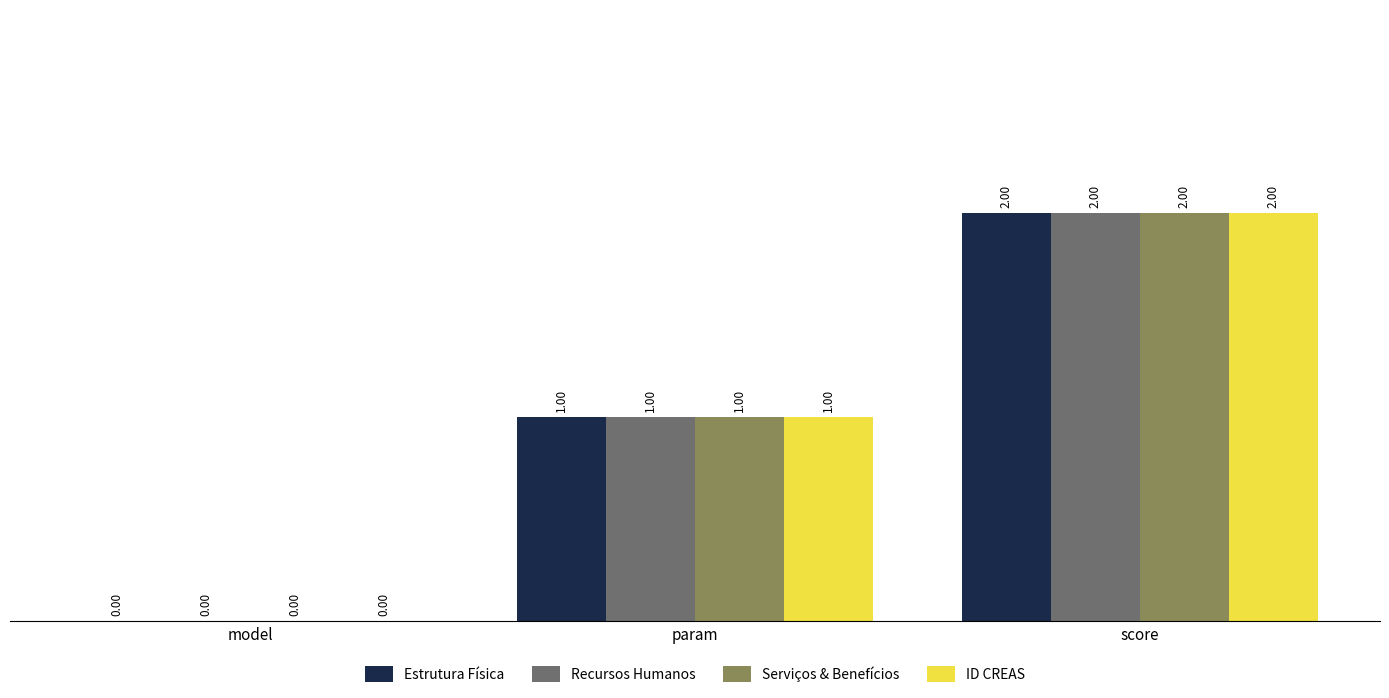

What is the sum of all ID CREAS values?

3